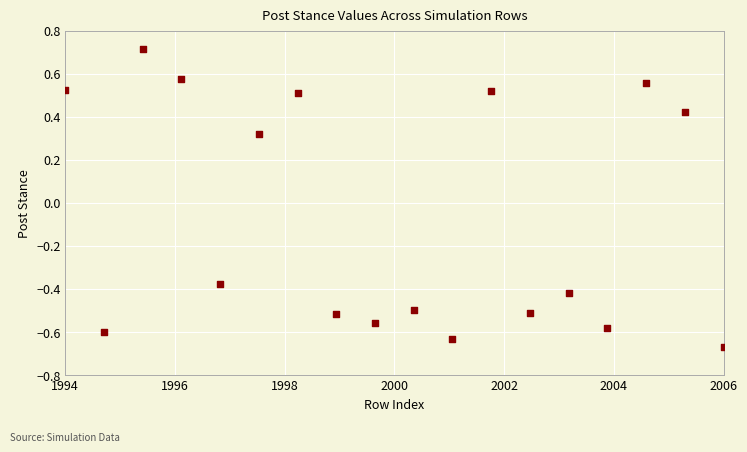

What is the range of Y values (max minus min)?

1.4